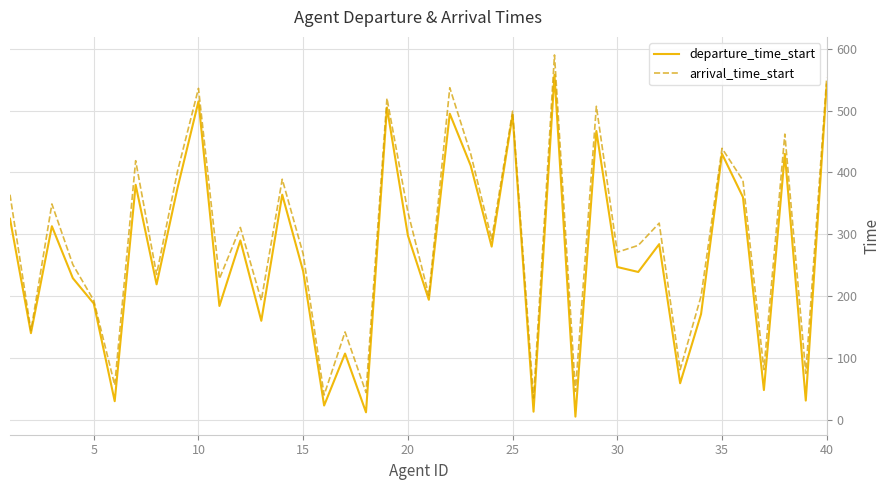

What is the highest value of the departure_time_start series?

558